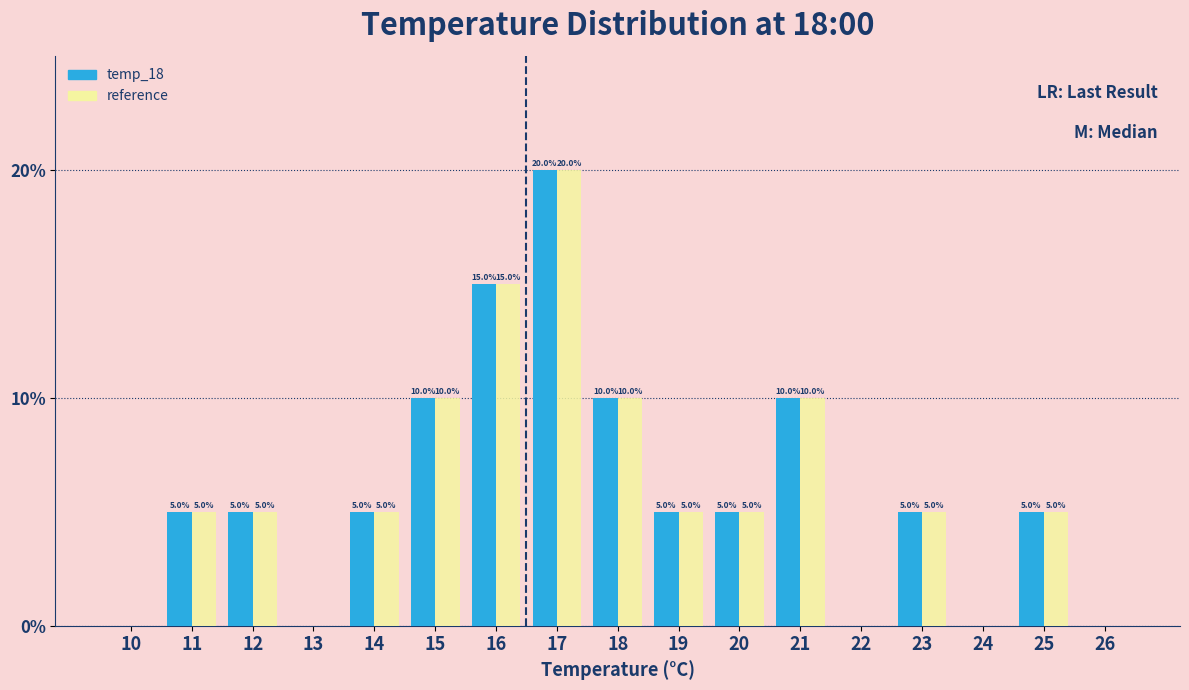

Reading left to right, transcribe all the data shown in this chart.

temp_18: 10=0	11=5	12=5	13=0	14=5	15=10	16=15	17=20	18=10	19=5	20=5	21=10	22=0	23=5	24=0	25=5	26=0
reference: 10=0	11=5	12=5	13=0	14=5	15=10	16=15	17=20	18=10	19=5	20=5	21=10	22=0	23=5	24=0	25=5	26=0